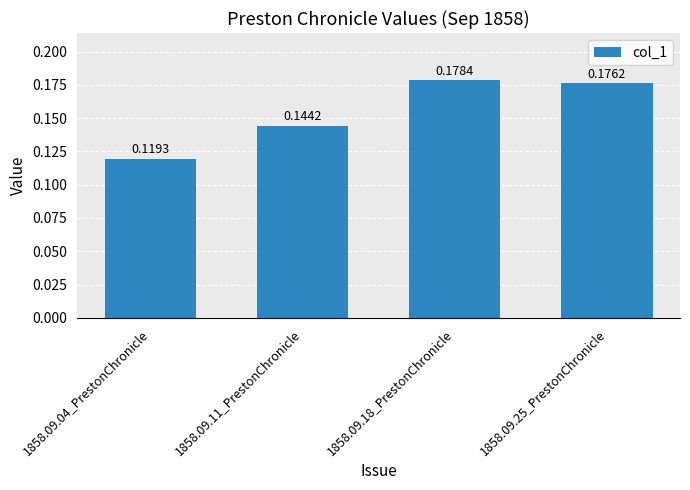

Does the chart contain any negative values?

No